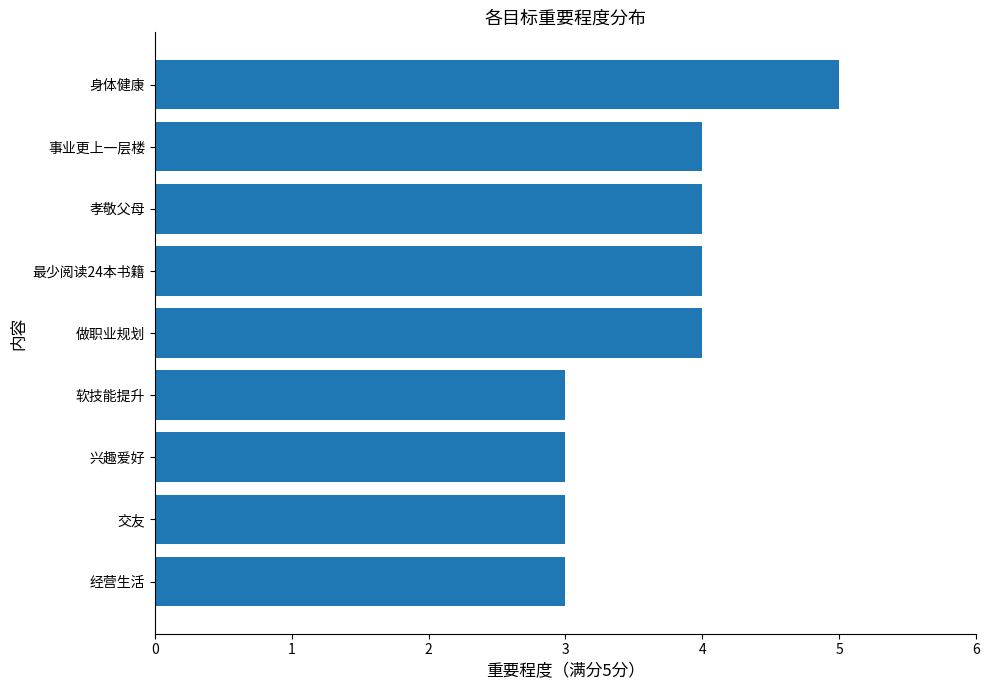

What is the average value?

4